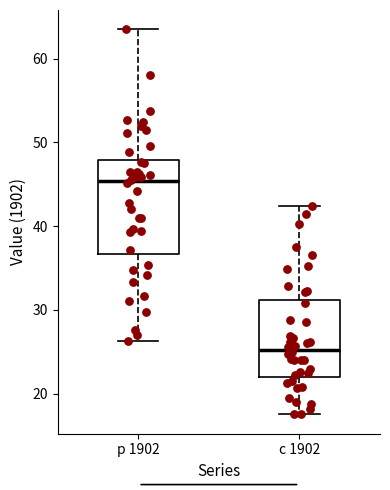

Which box has the highest median line?

р 1902